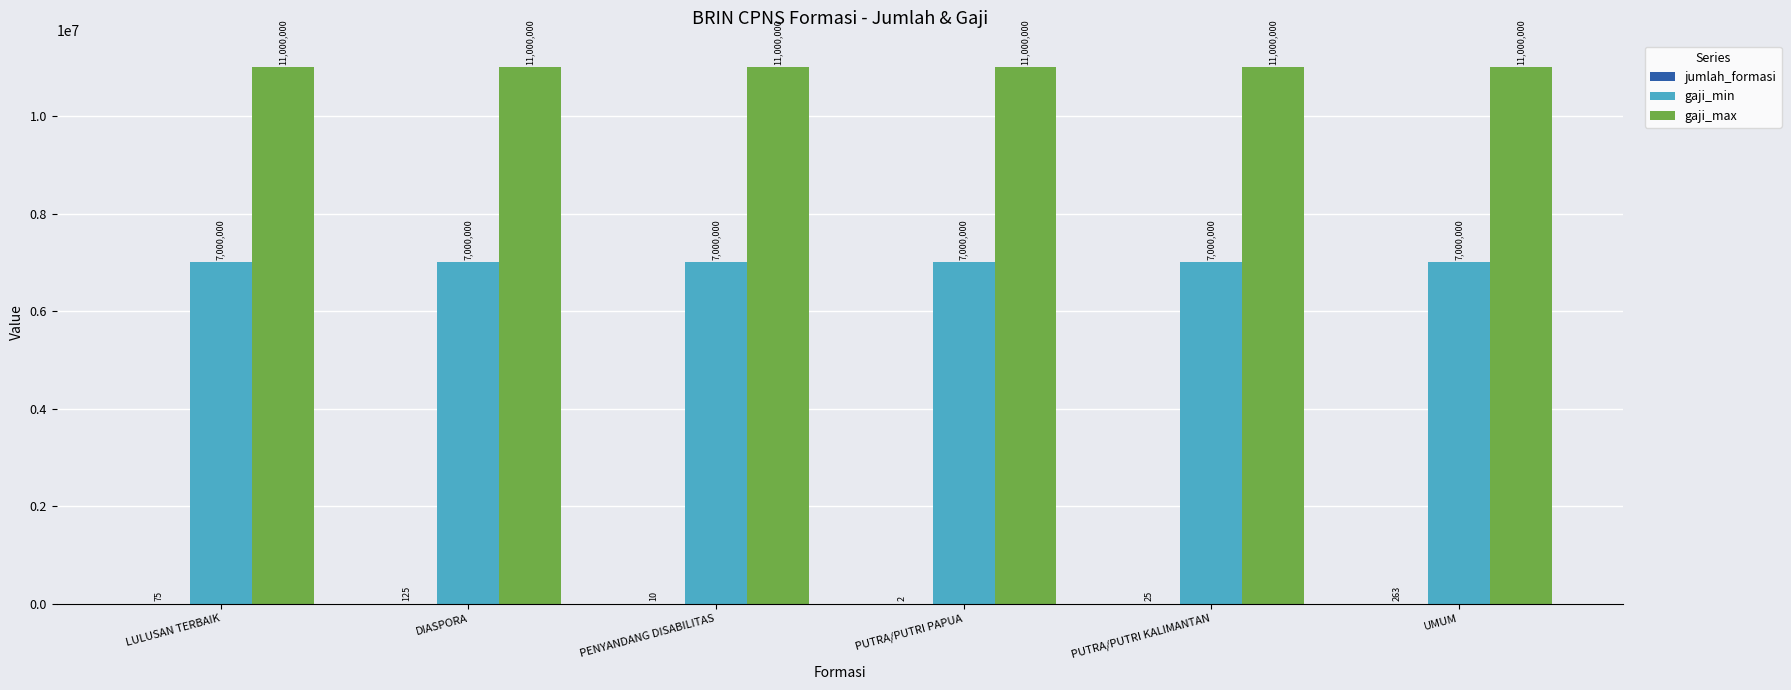

At which category is the sum across all series the highest?

UMUM